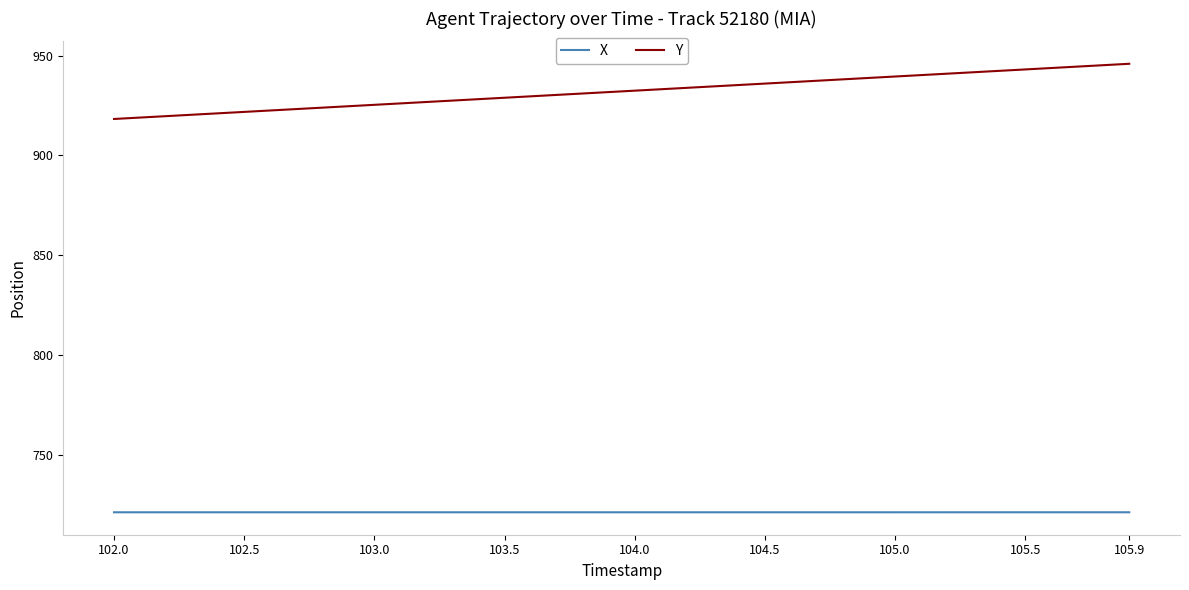

Which series has the widest spread of values?

Y